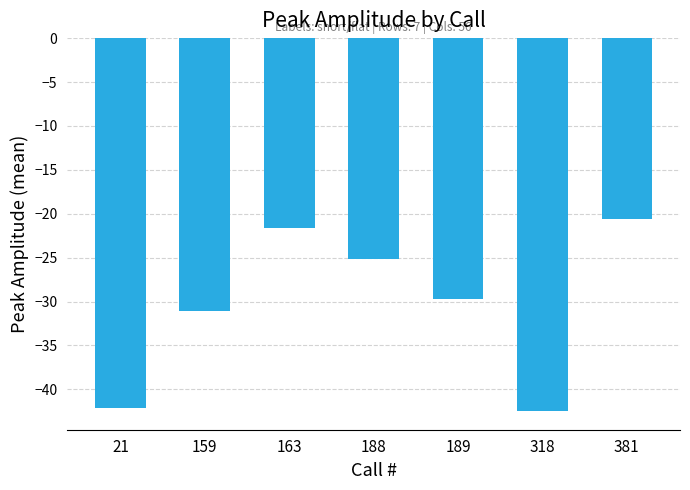

What is the minimum value shown in the chart?

-42.5